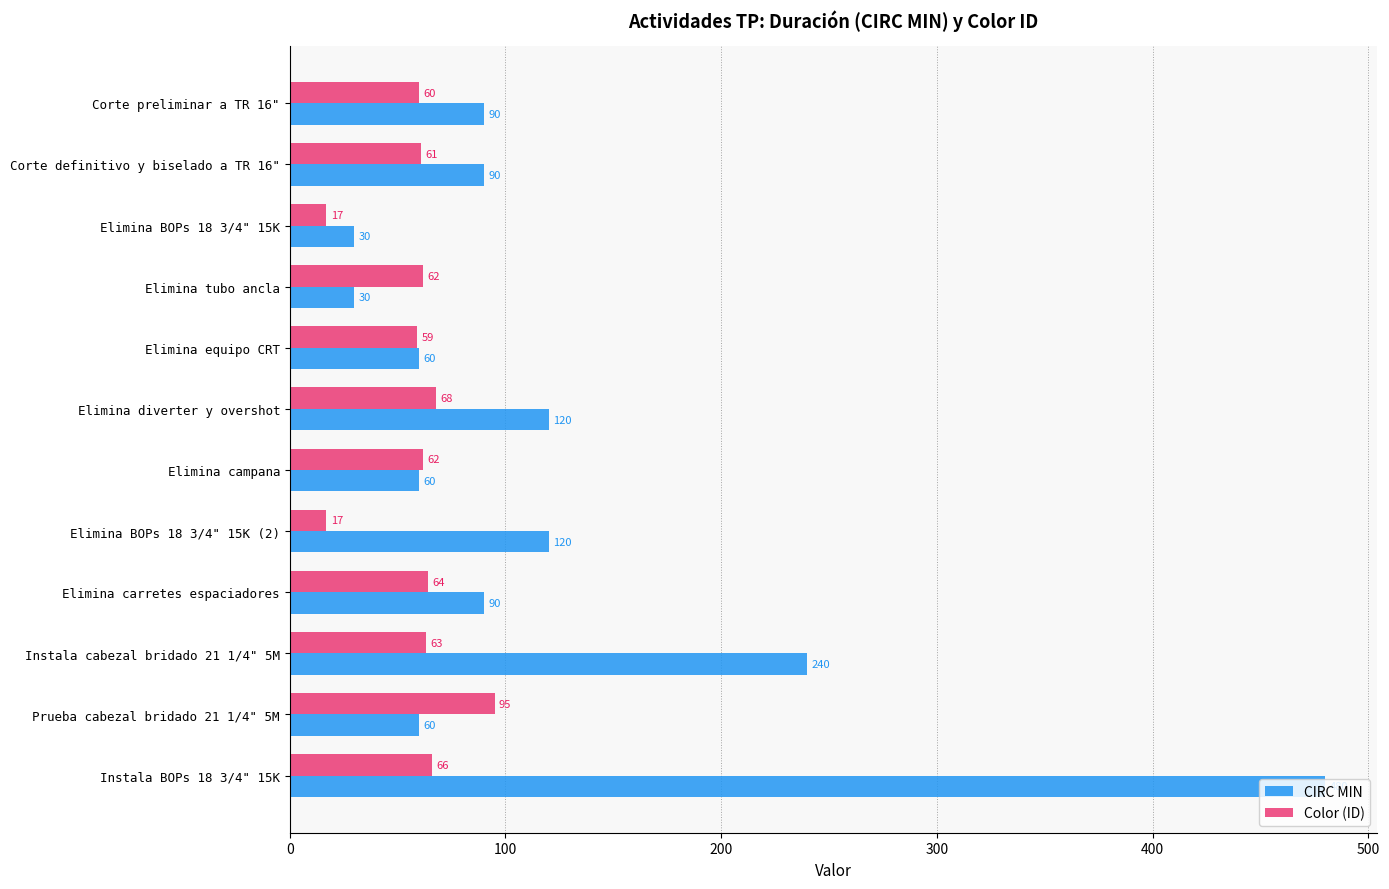

The value of CIRC MIN at Elimina equipo CRT is 60. True or false?

True